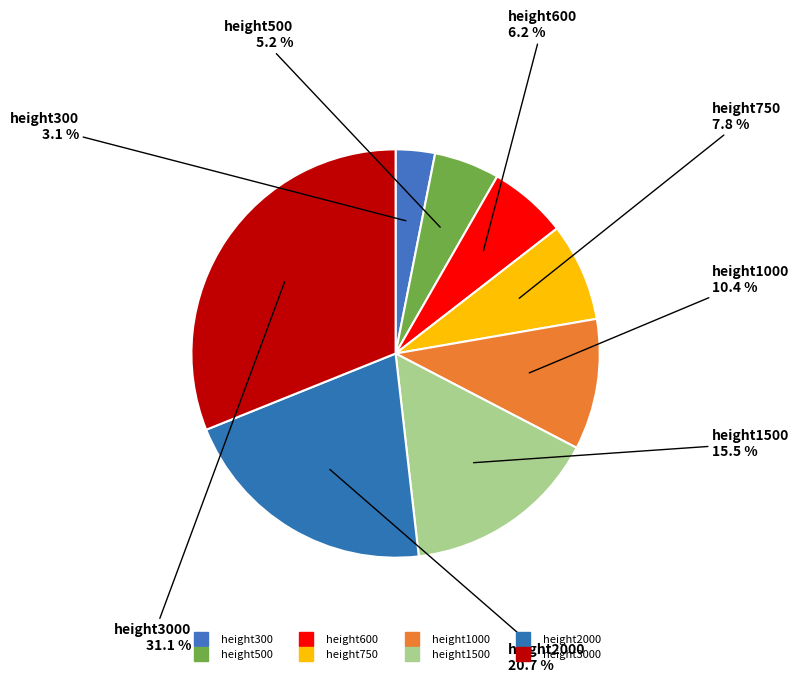

How many segments does this pie chart have?

8